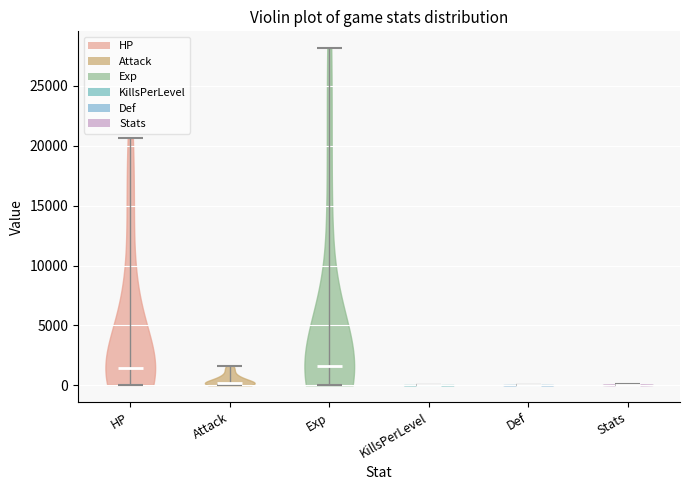

Where does the median line of the violin for KillsPerLevel sit on the y-axis? The values are not printed on the chart, so give them approximately, as read against the axis.

0